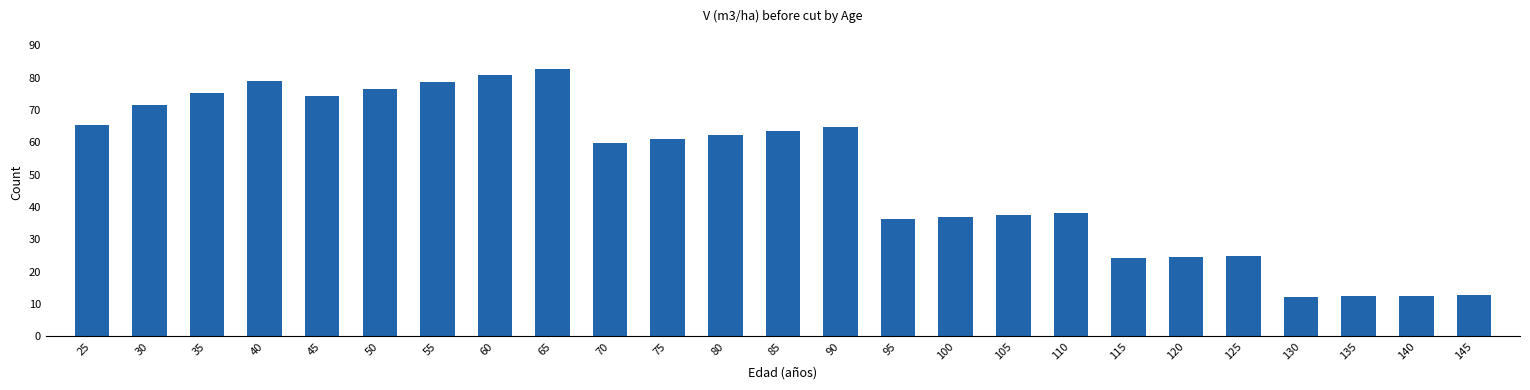

Between 45 and 90, which is larger?

45